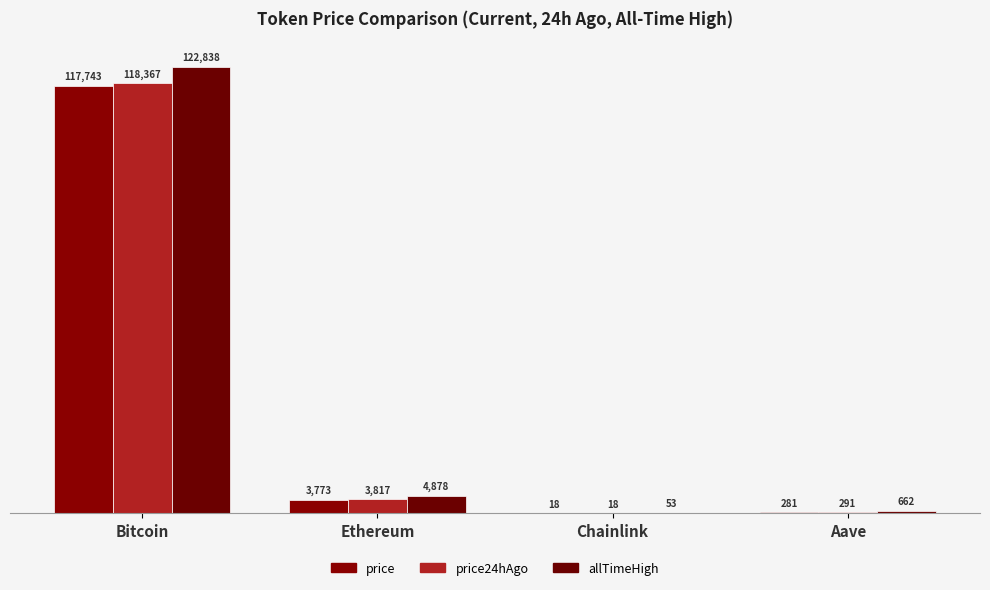

At which category is the sum across all series the highest?

Bitcoin